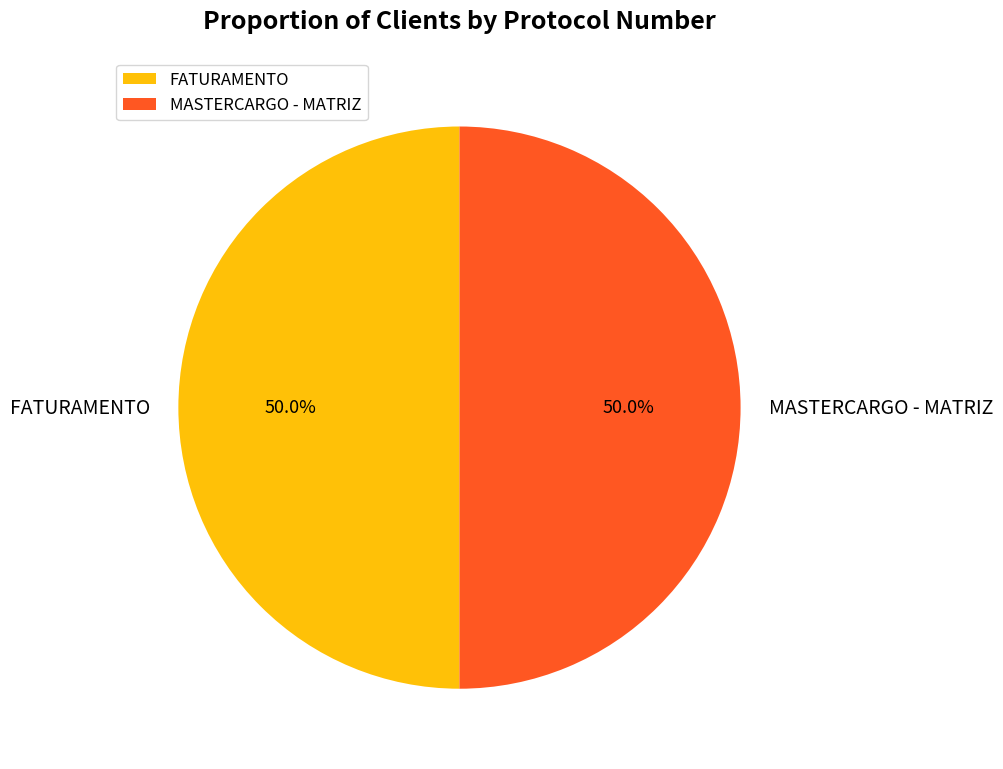

Approximately how many times larger is the value at FATURAMENTO compared to MASTERCARGO - MATRIZ?

1.0